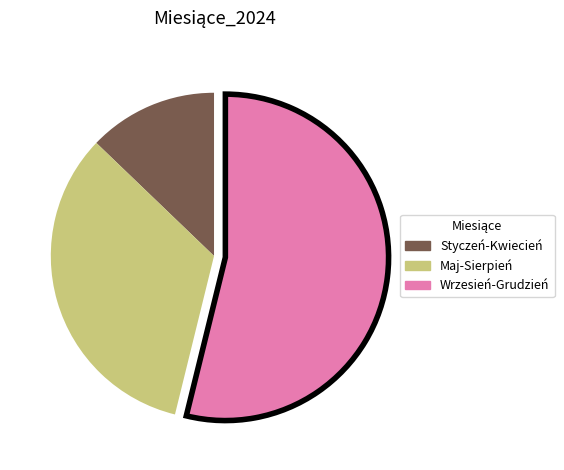

Is there any slice that represents more than half of the pie?

Yes